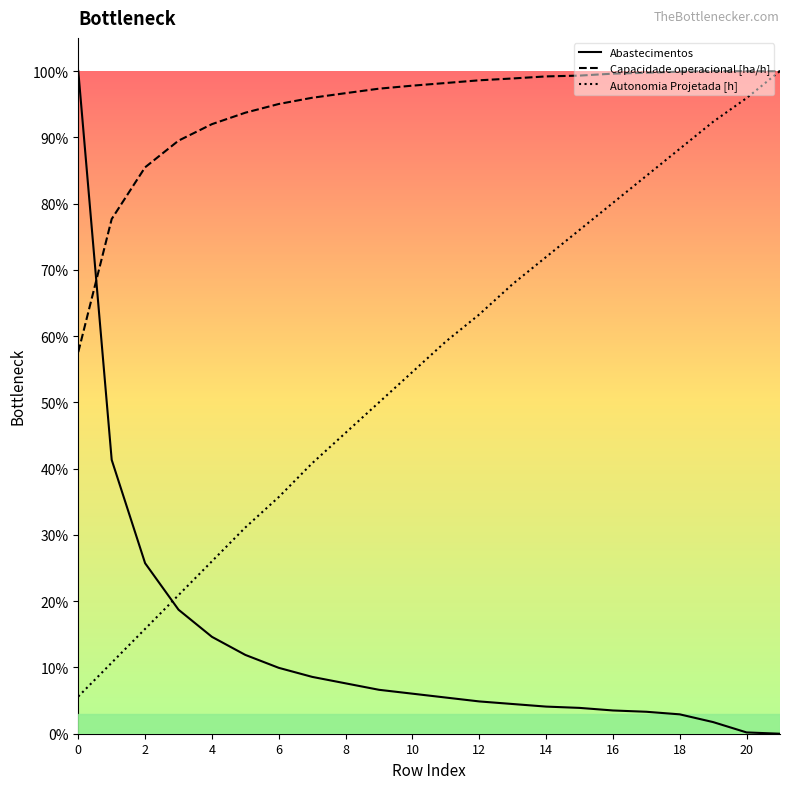

The Abastecimentos series shows 28.7 at 7. True or false?

False